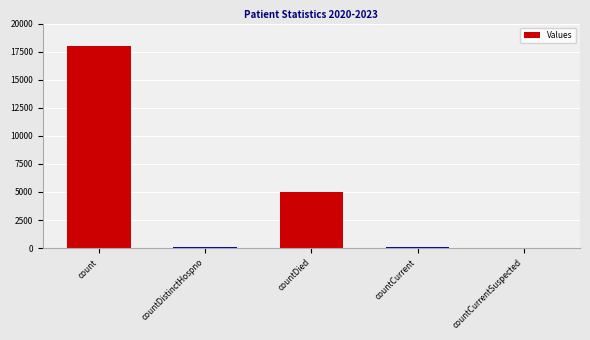

Does the chart contain stacked bars?

No